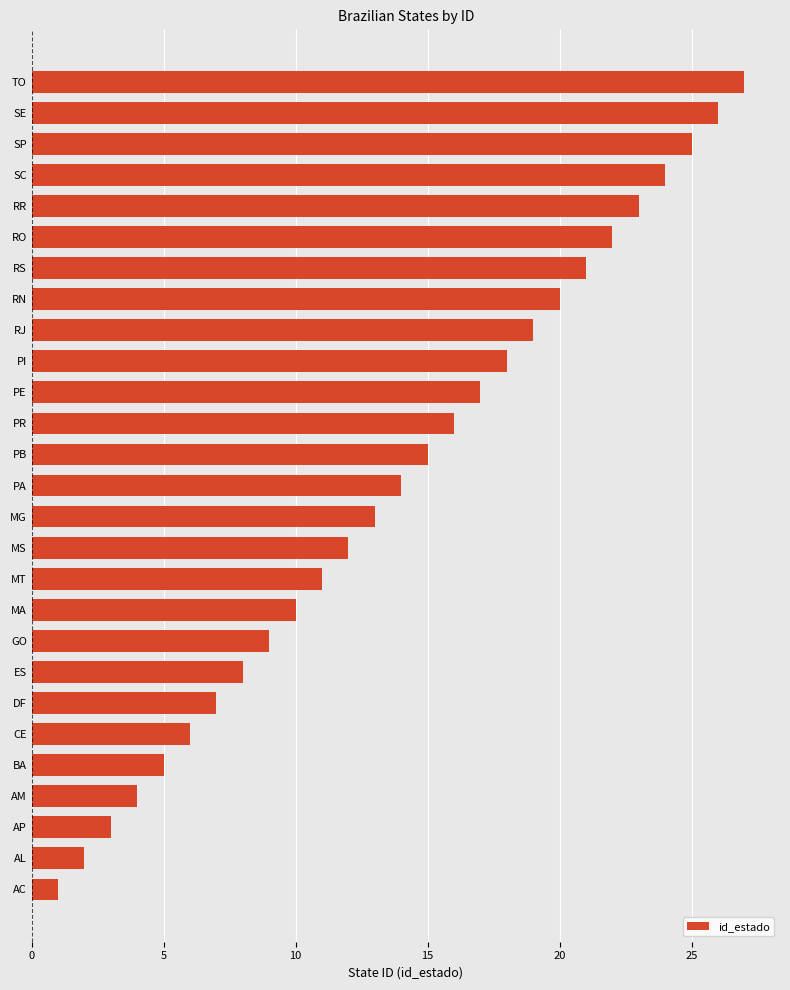

How many bars are there in total?

27